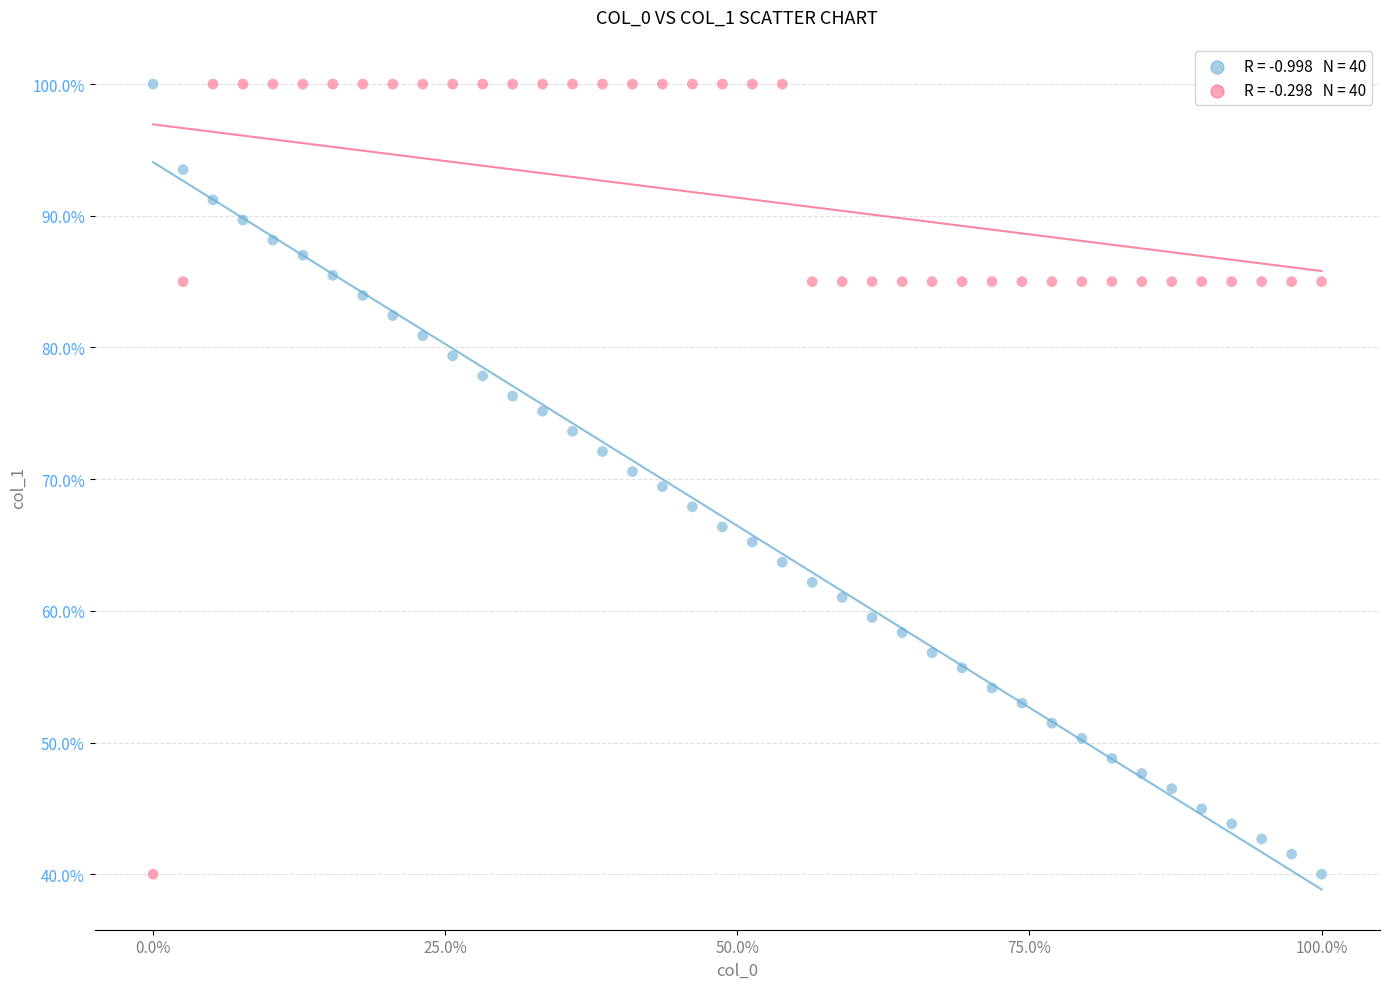

Across all data points, what is the range of Y values (max minus min)?

60.0